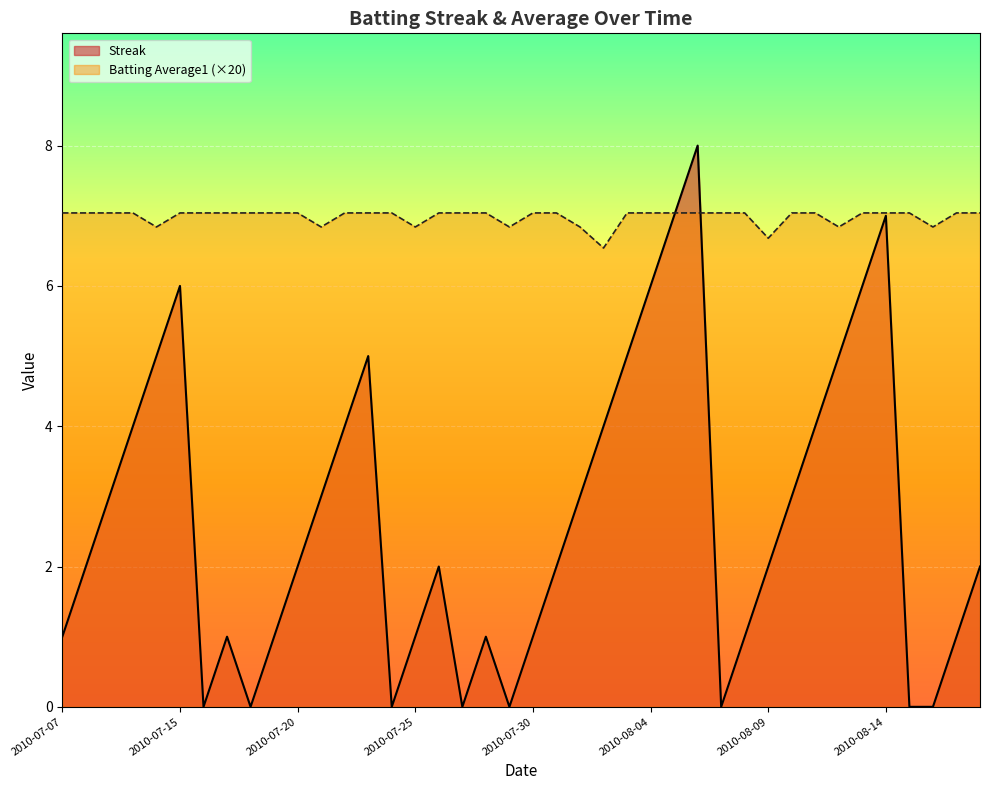

What is the value of the Batting Average1 point at the 13th from the left?

7.0